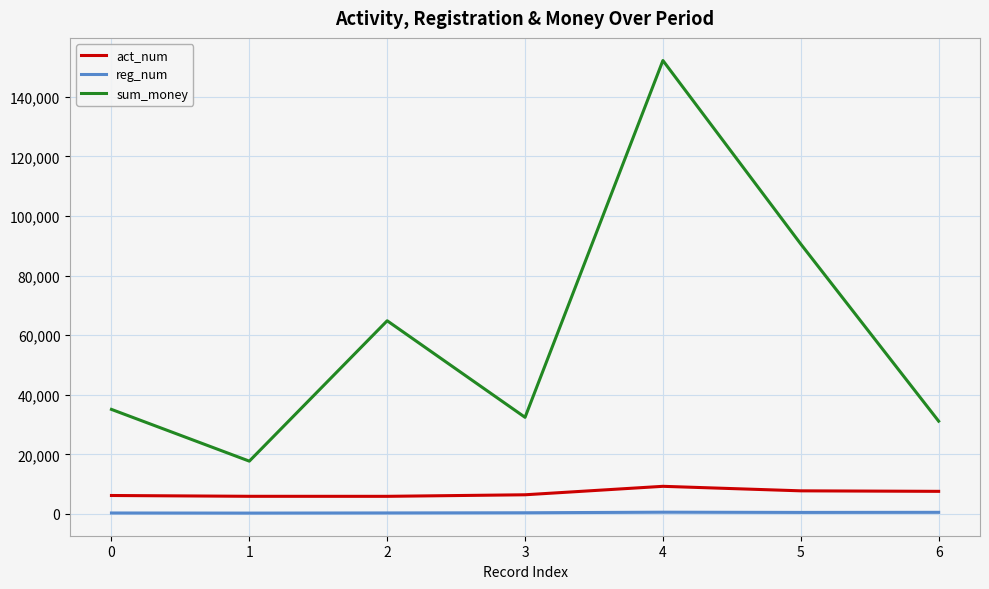

Does the chart have visible grid lines?

Yes